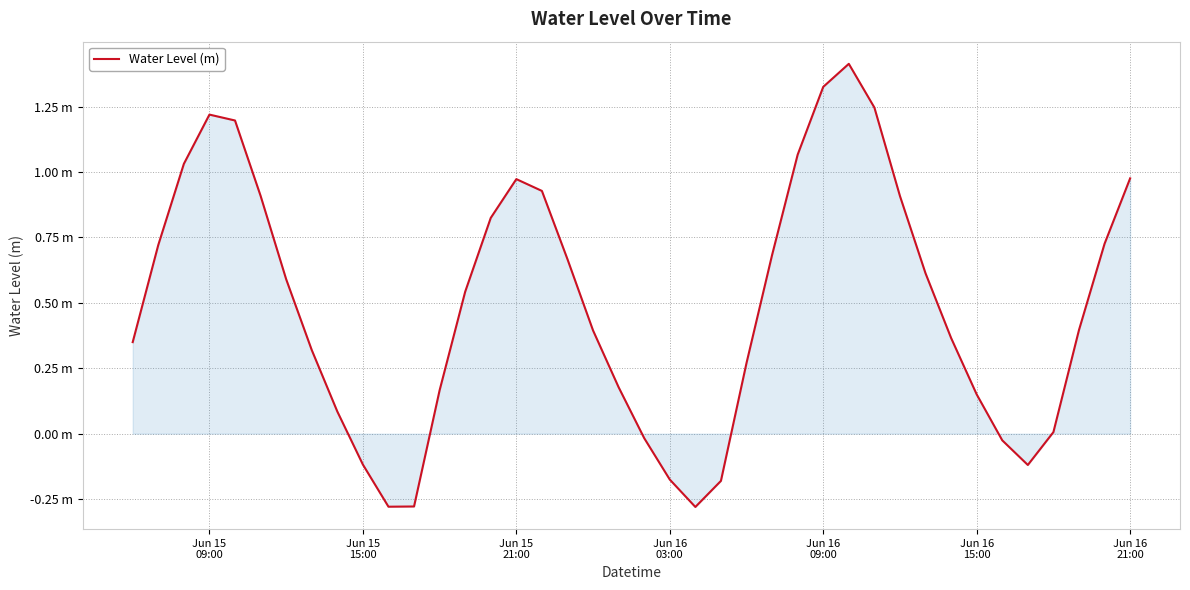

Count the number of categories in the chart.

40